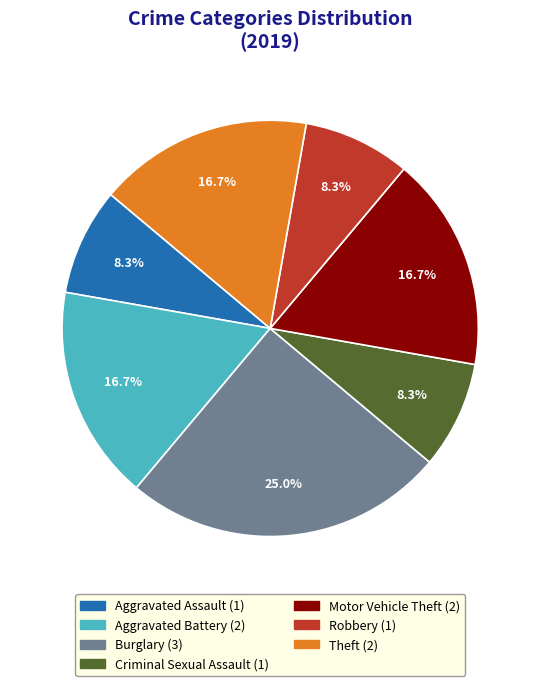

Is there any slice that represents more than half of the pie?

No